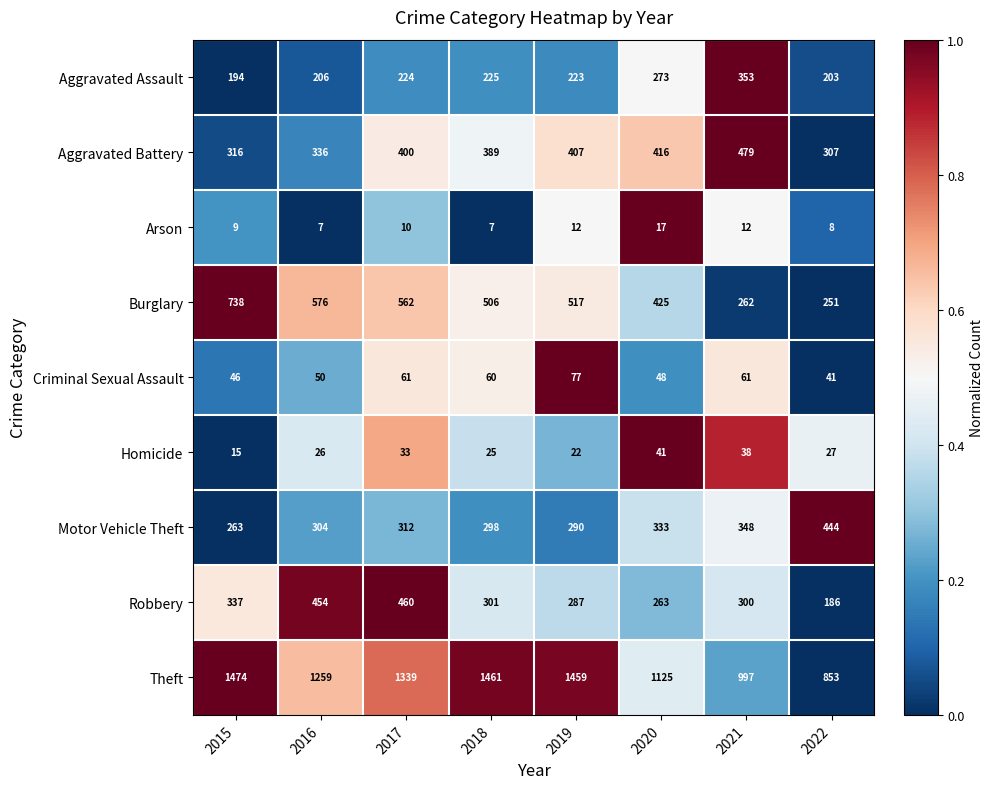

What is the difference between the maximum and minimum values in the Theft series?

621